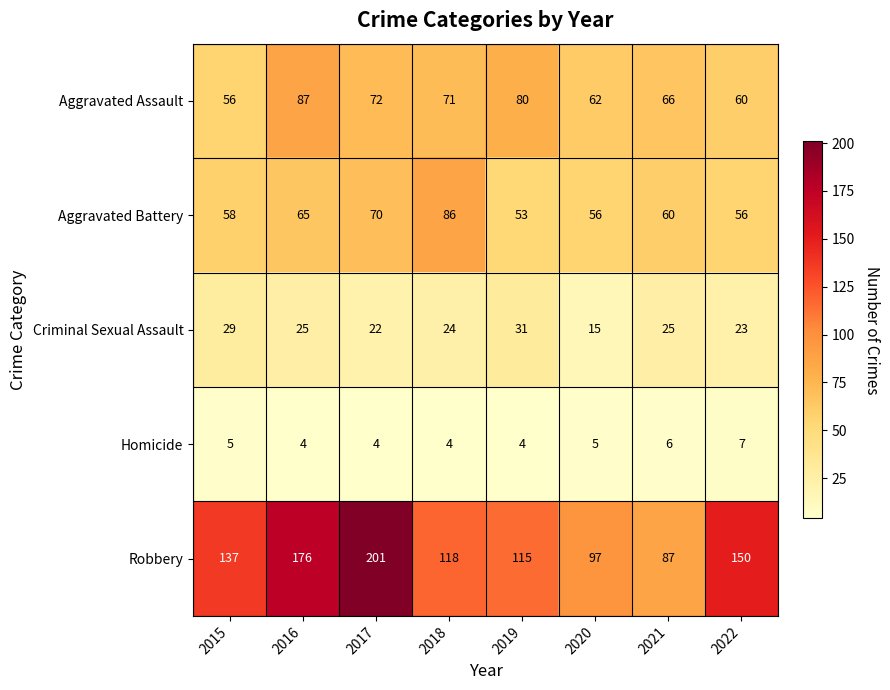

Where is Robbery nearest to the value 144?

2022